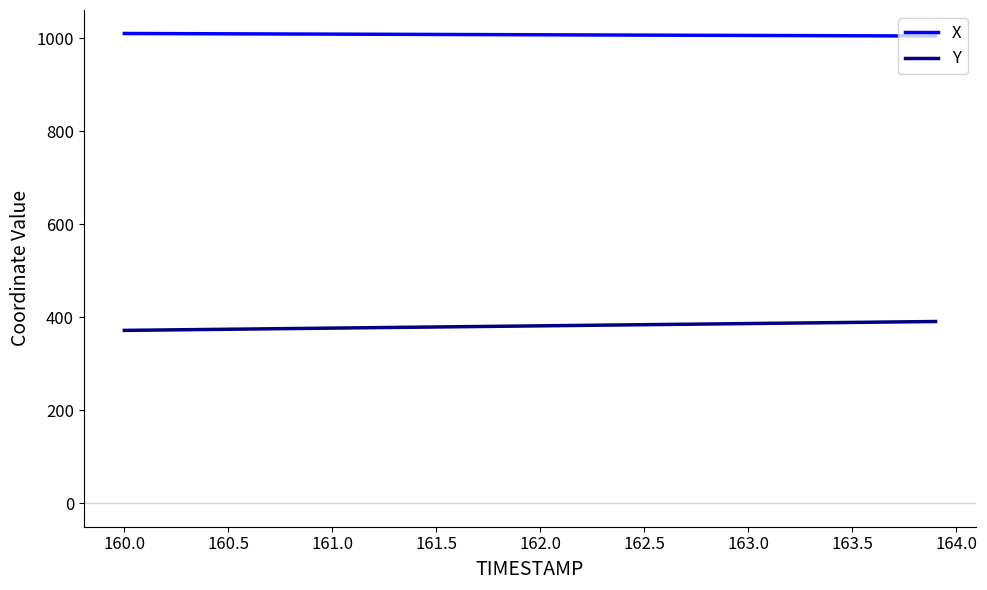

Rank the series by their average value, from highest to lowest.

X, Y